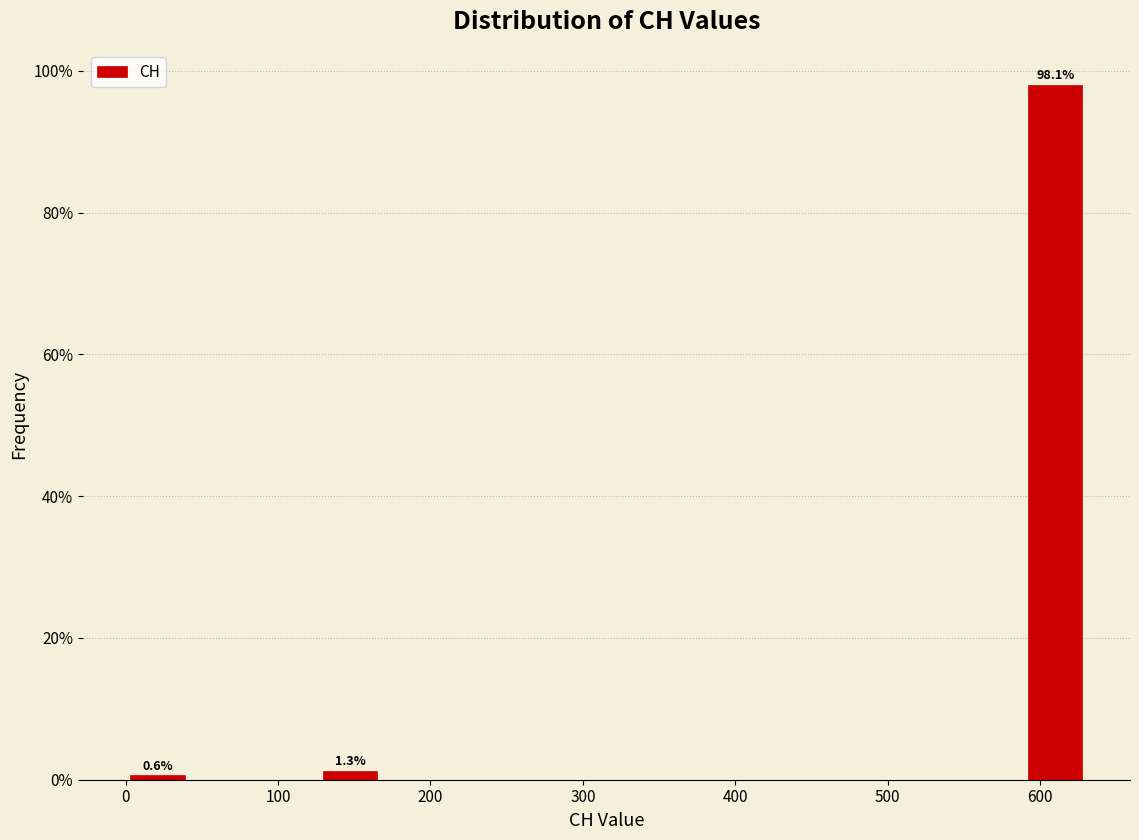

Which range on the x-axis has the tallest bar?

590 to 630